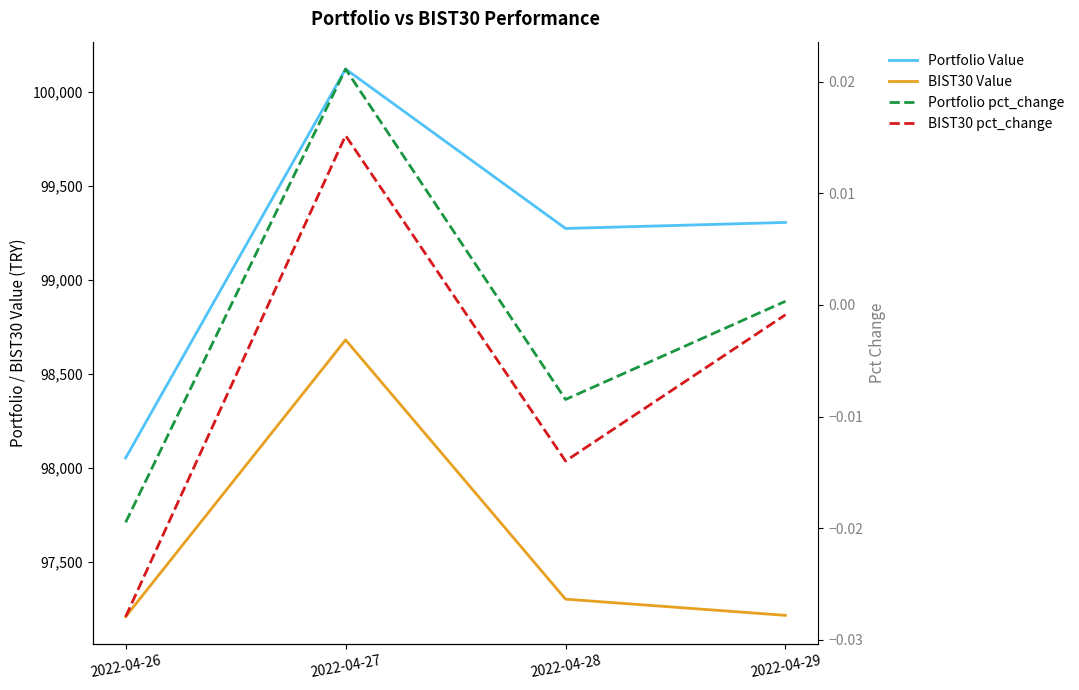

Reading right to left, extract all data points from this chart.

Portfolio Value: 99306.0	99273.9	100122.5	98051.9
BIST30 Value: 97214.1	97300.4	98680.8	97206.9
Portfolio pct_change: 0.0	-0.0	0.0	-0.0
BIST30 pct_change: -0.0	-0.0	0.0	-0.0